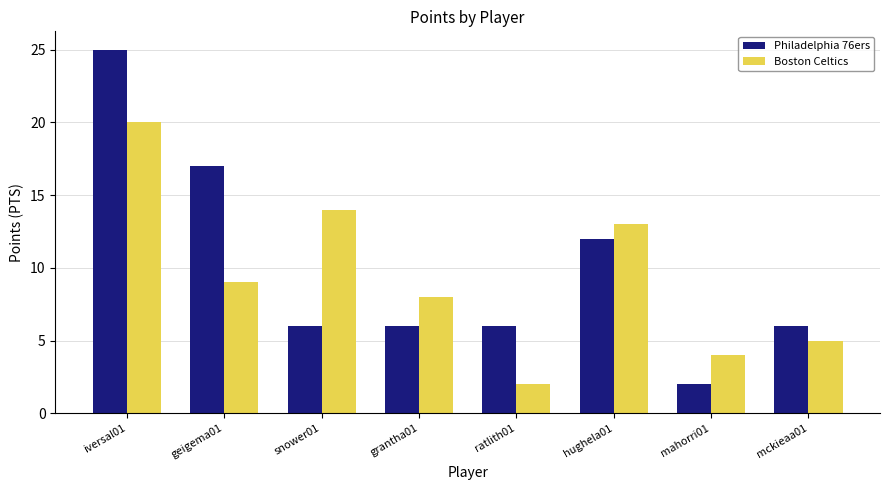

At which category is the sum across all series the highest?

iversal01